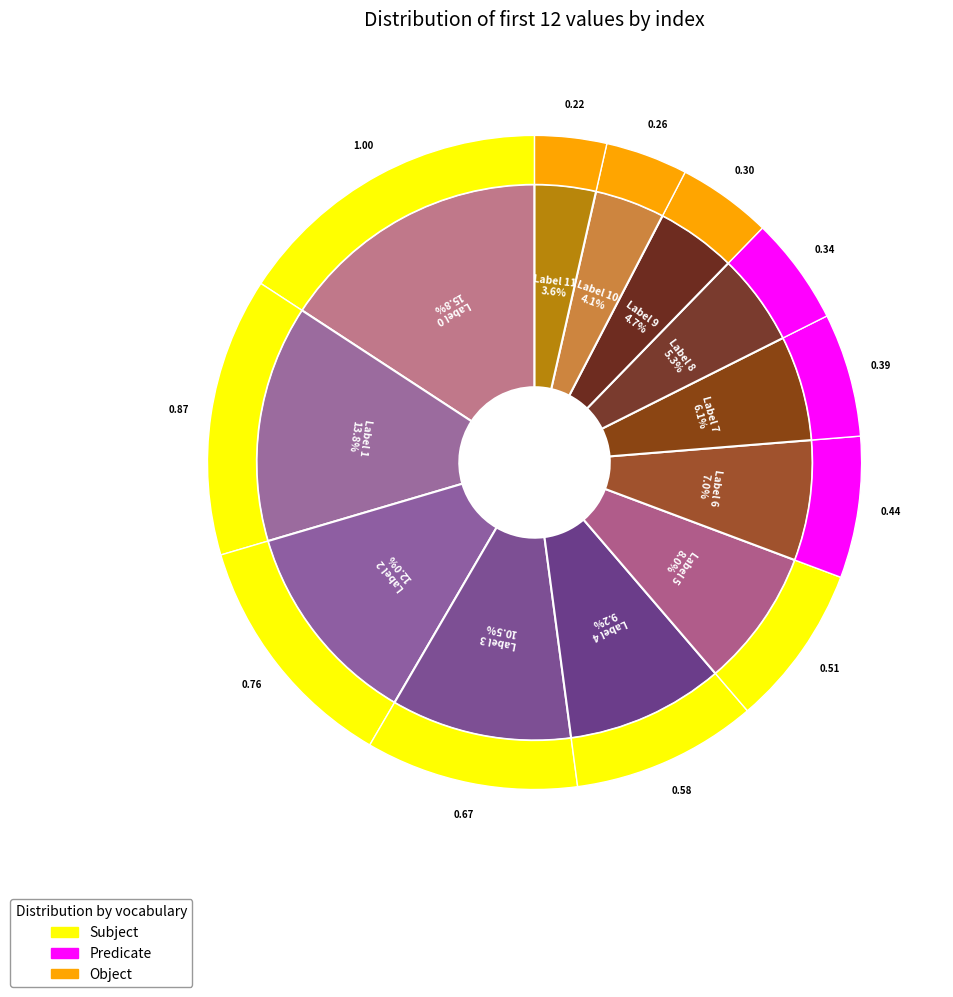

What is the smallest slice in the pie chart?

11